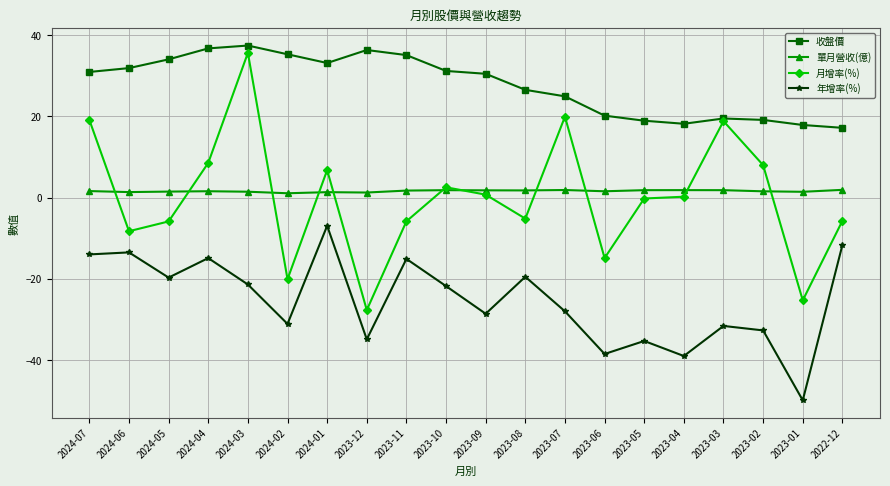

True or false: 收盤價 and 年增率(%) intersect in this chart.

False